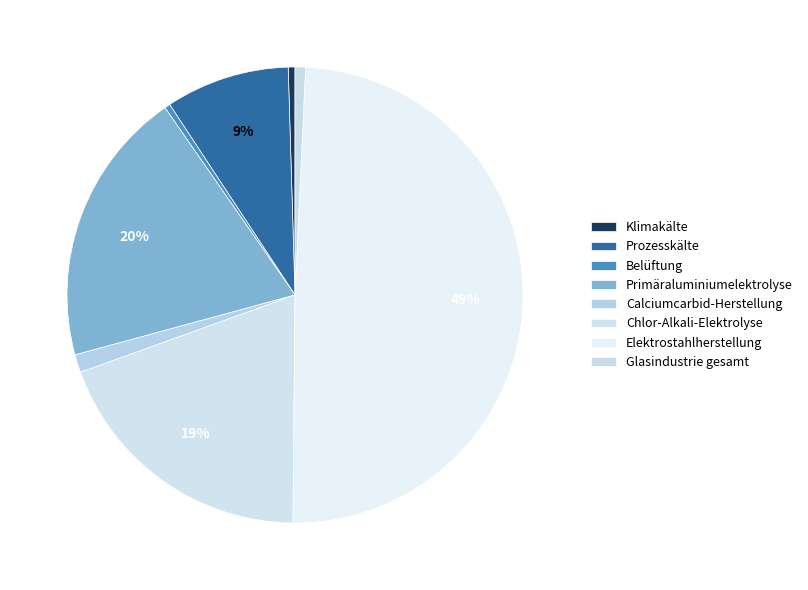

How many segments does this pie chart have?

8